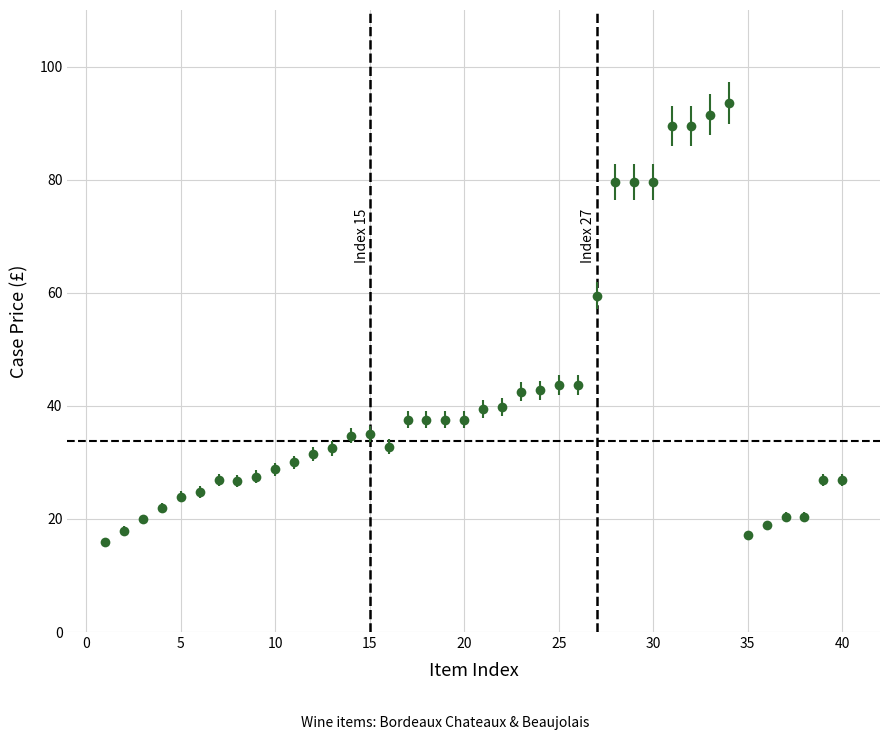

What is the value of the 26th point from the left?

43.8